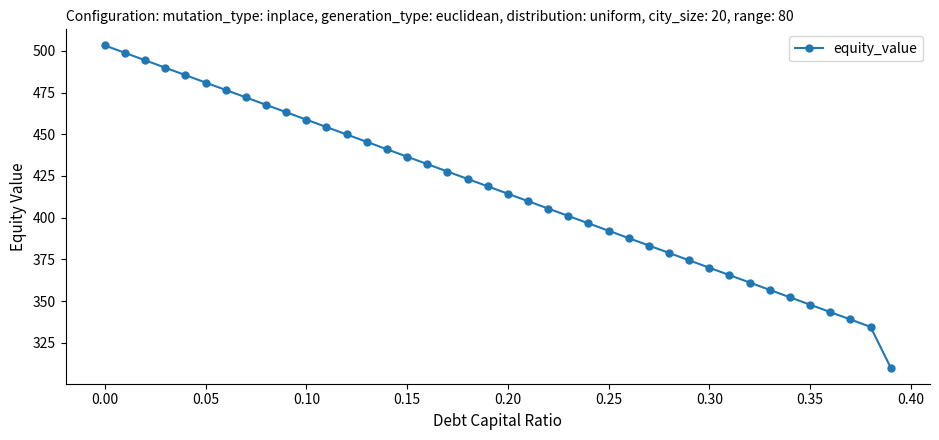

Reading right to left, list all the values displayed in this chart.

310.1	334.5	339.0	343.4	347.8	352.2	356.7	361.1	365.5	370.0	374.4	378.8	383.3	387.7	392.1	396.6	401.0	405.5	409.9	414.3	418.8	423.2	427.7	432.1	436.5	441.0	445.4	449.9	454.3	458.7	463.2	467.6	472.1	476.5	481.0	485.4	489.9	494.3	498.8	503.2